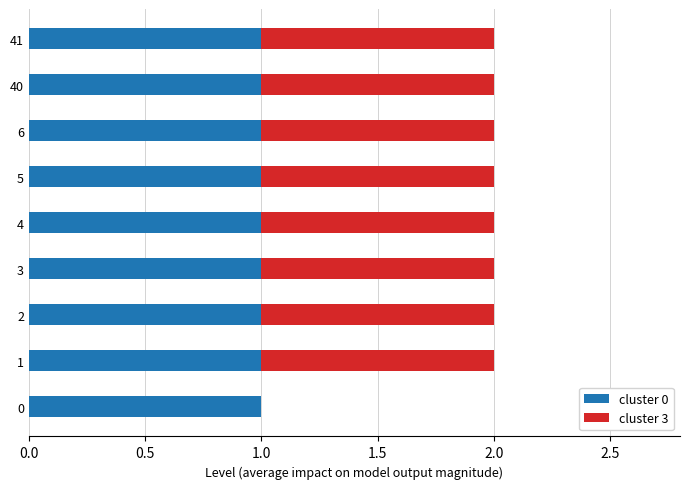

The cluster 0 series shows 1 at 40. True or false?

True